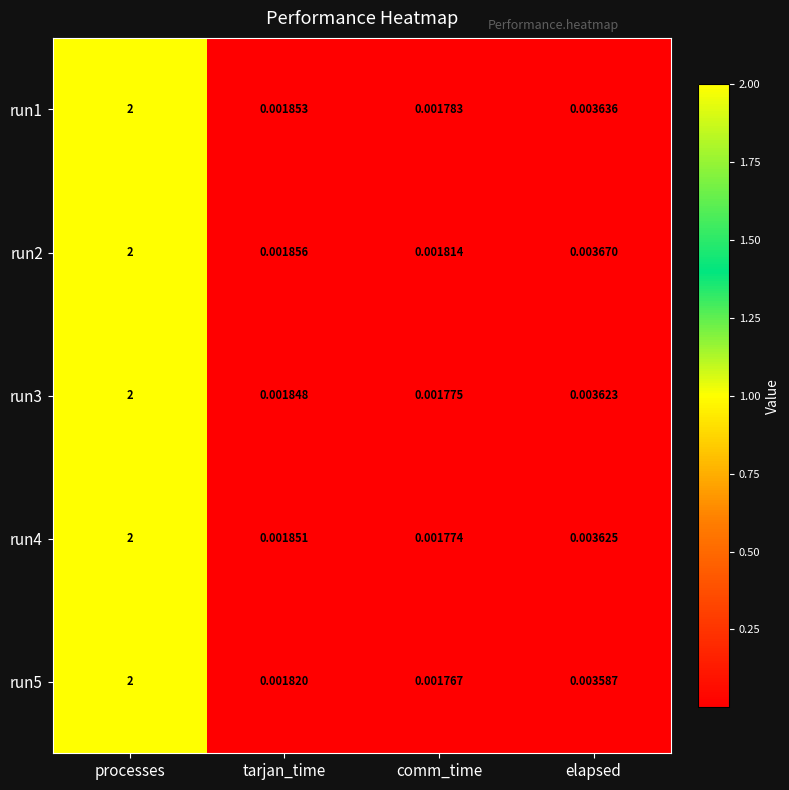

Which series has the largest range (max minus min)?

run5